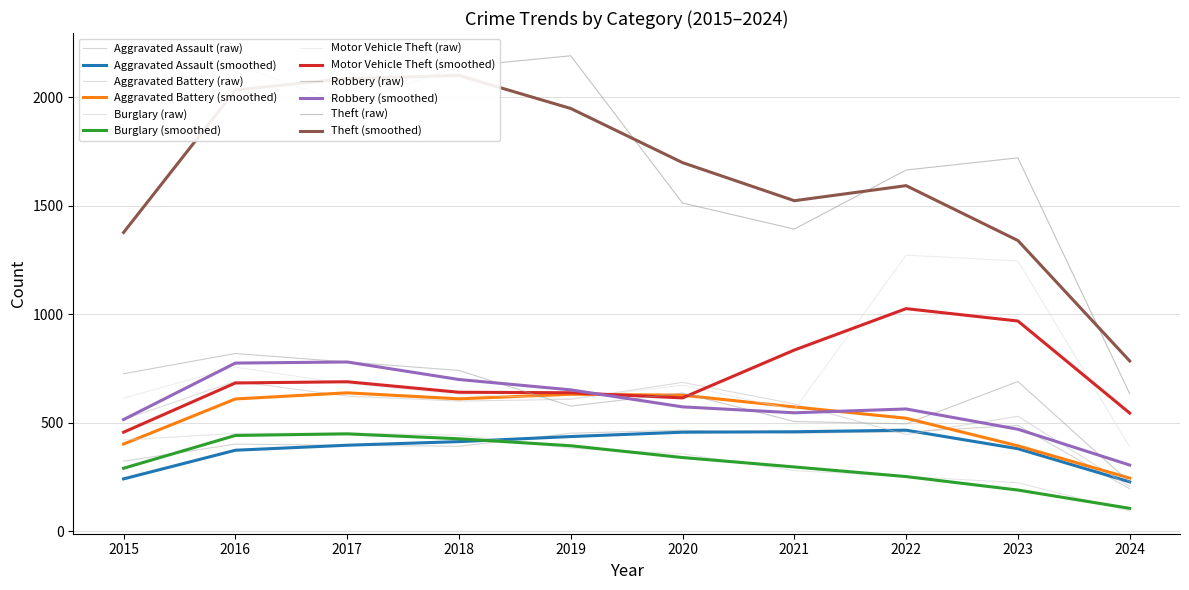

What is the value of the Robbery point at the 10th from the left?

226